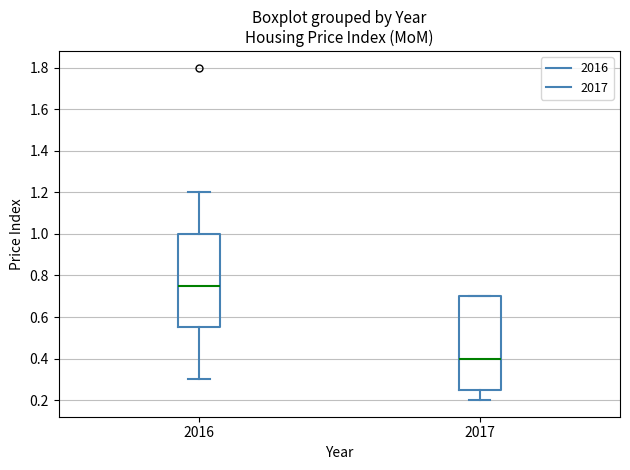

Which box's median line is the highest?

2016